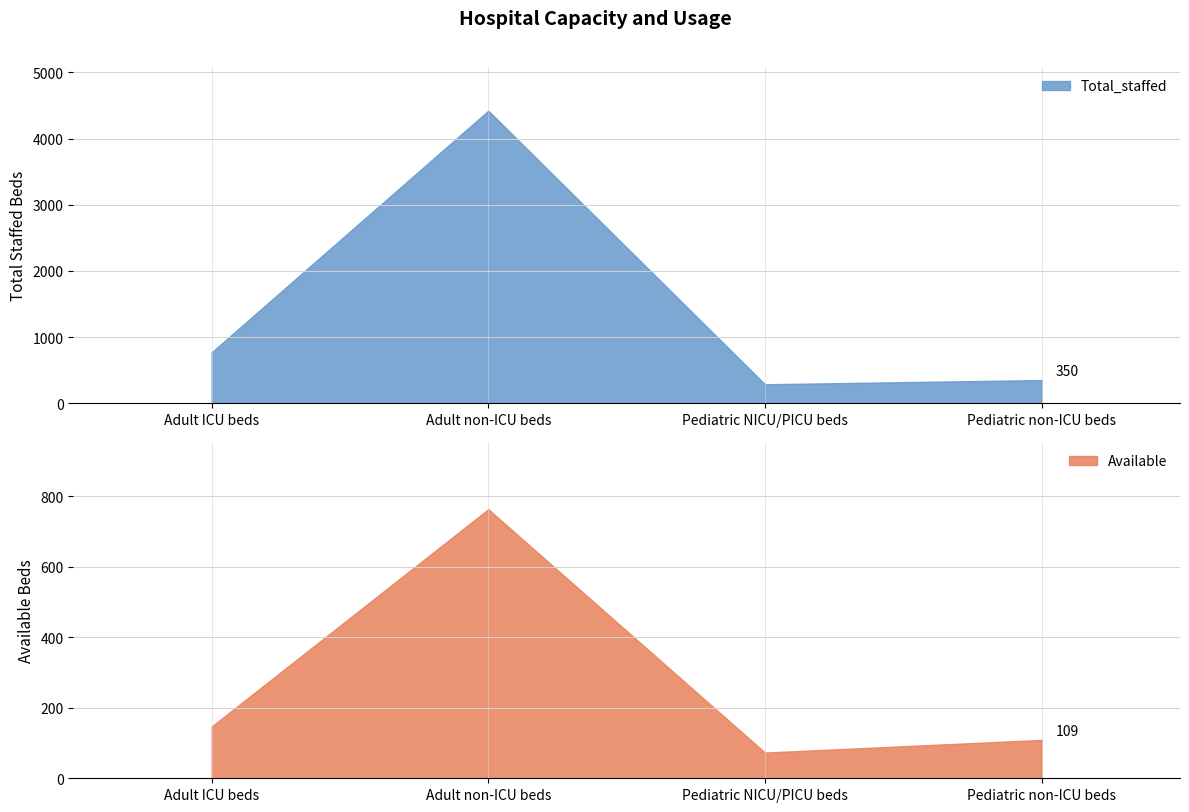

True or false: Total_staffed and Available cross at least once.

False